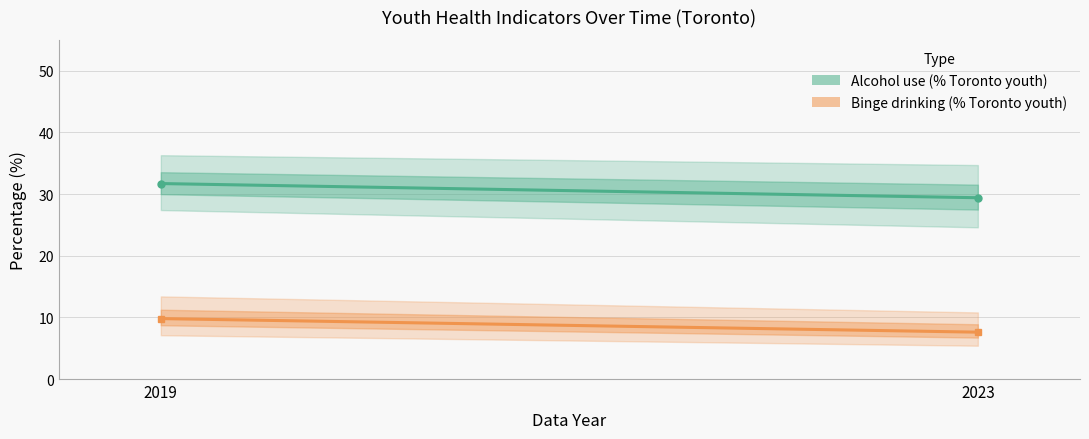

How many distinct data groups are displayed?

2